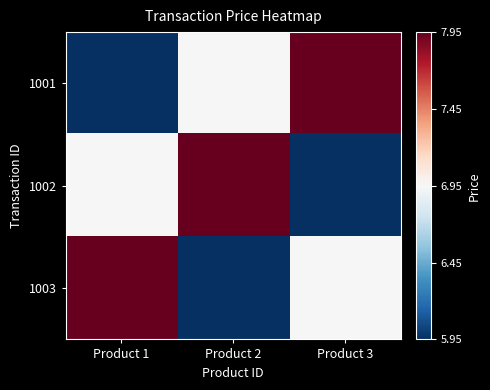

What is the total value across all series at Product 2?

20.9